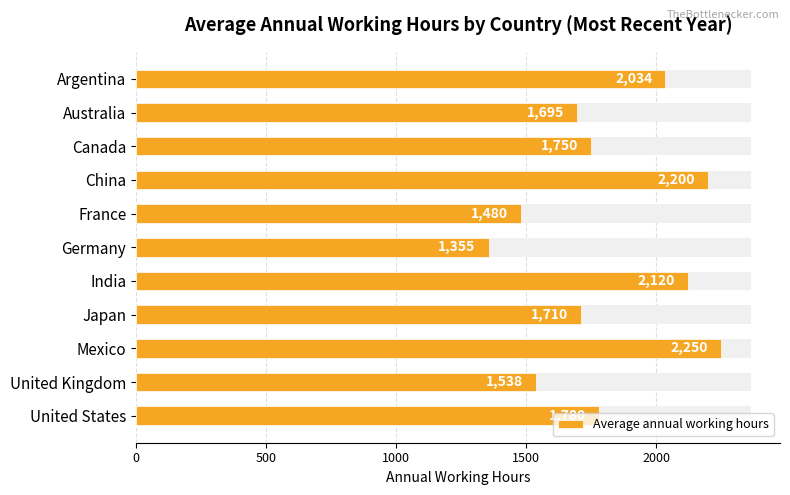

What is the smallest value displayed?

1355